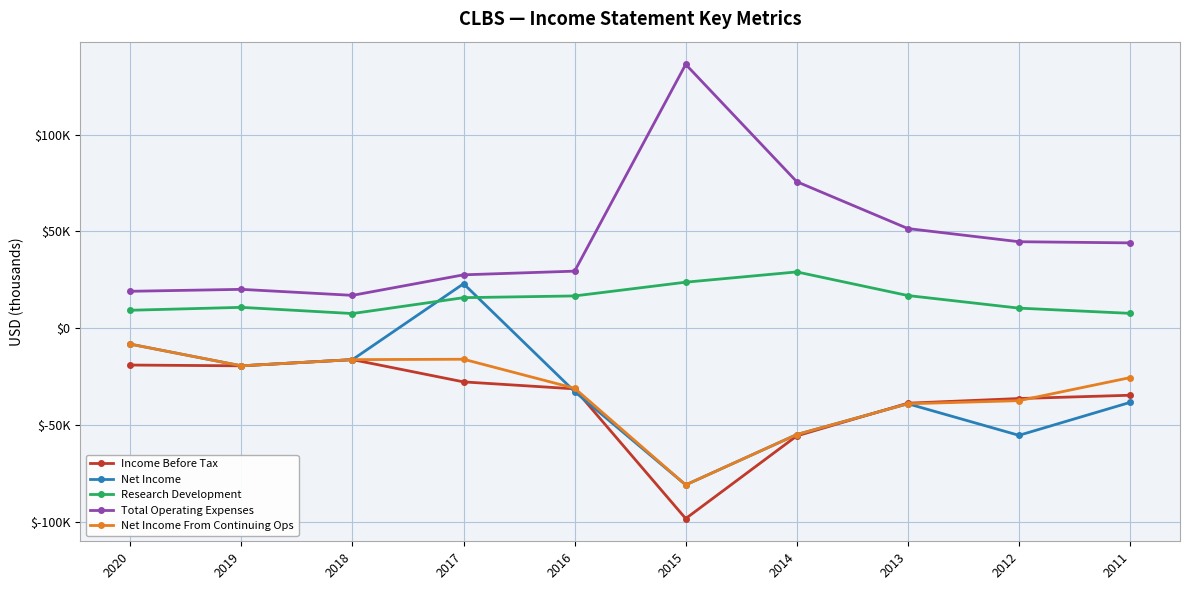

What is the value of the Total Operating Expenses point at the 2nd from the left?

20100